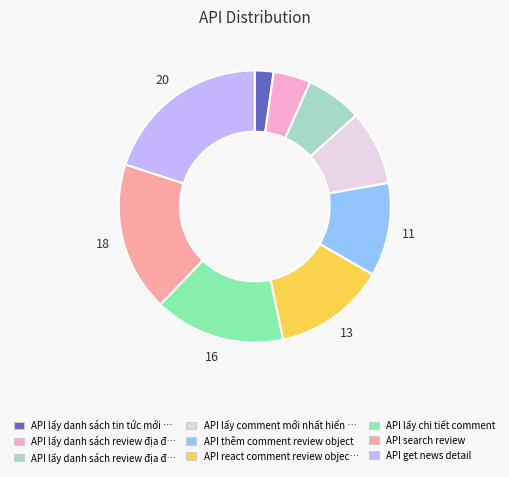

Is there any slice that represents more than half of the pie?

No